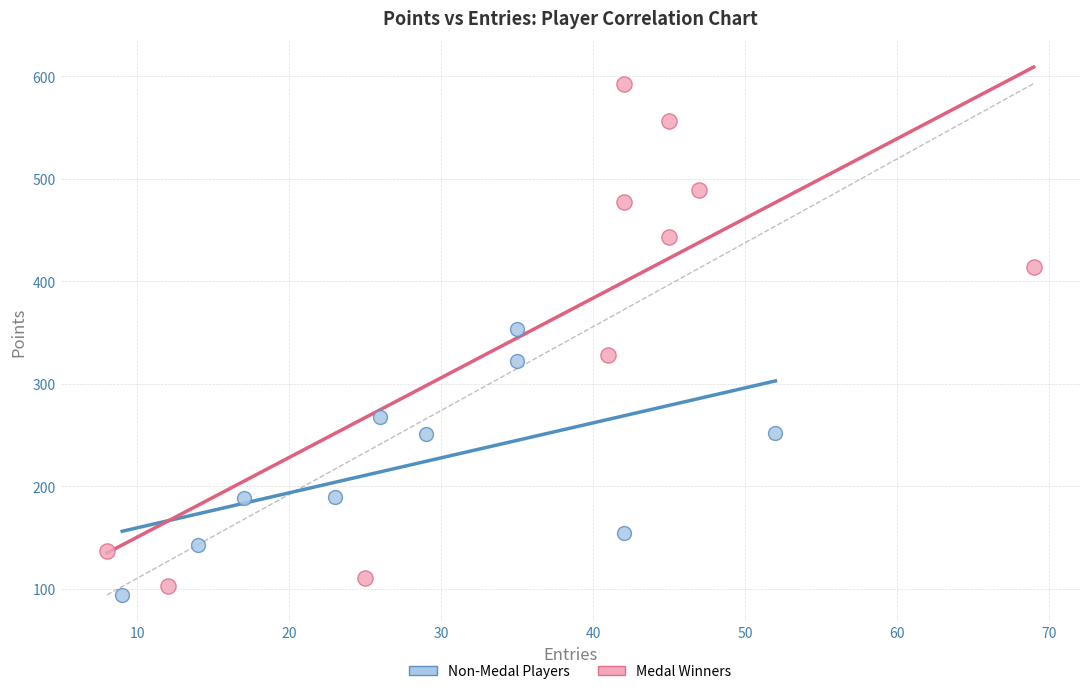

What are all the series names shown in the legend?

Non-Medal Players, Medal Winners